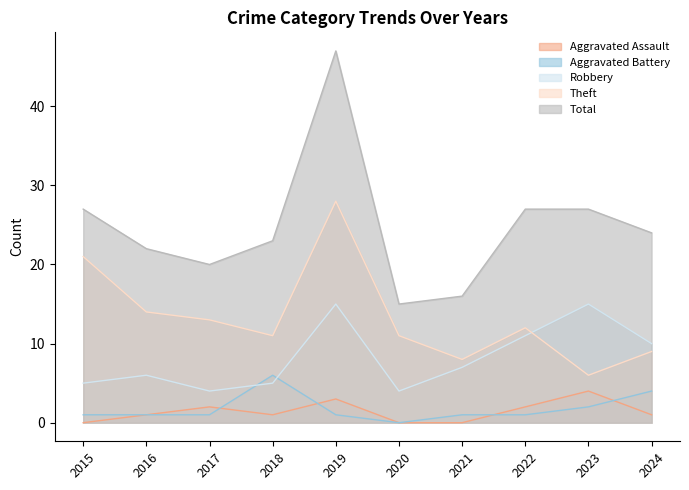

Which series has the largest range (max minus min)?

Total